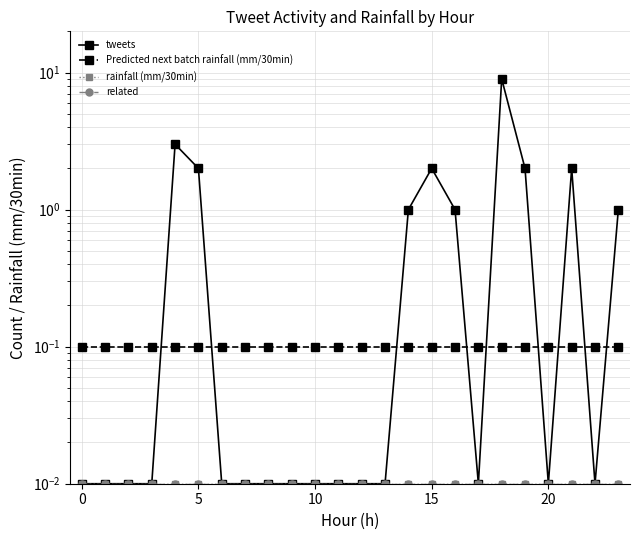

True or false: Predicted next batch rainfall (mm/30min) has more than 1 points higher than both neighbors.

False